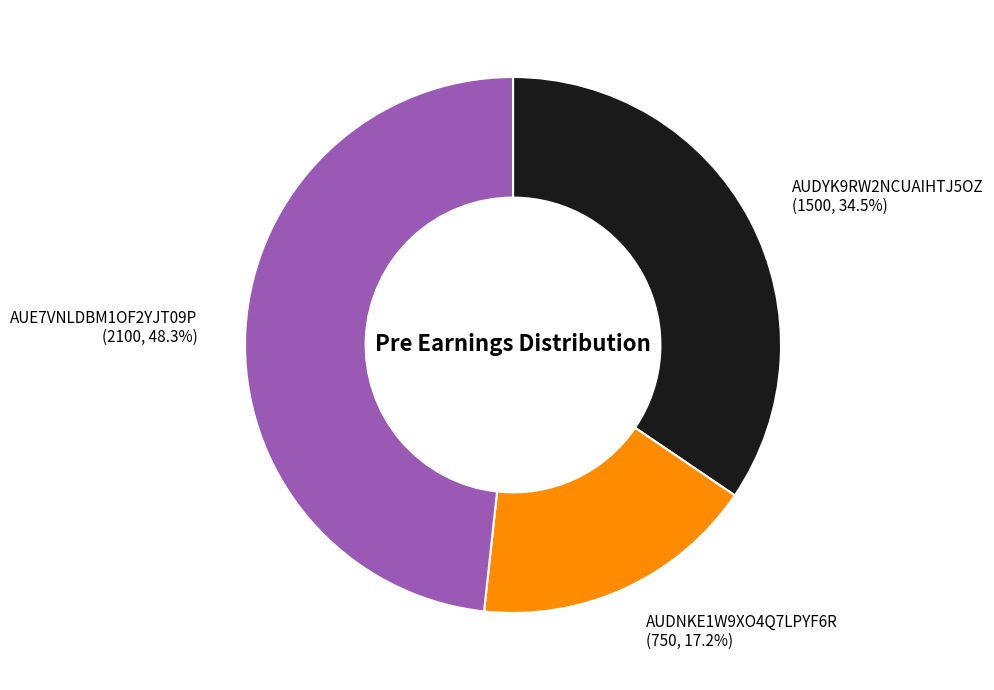

Which slice is the largest?

AUE7VNLDBM1OF2YJT09P (2100, 48.3%)